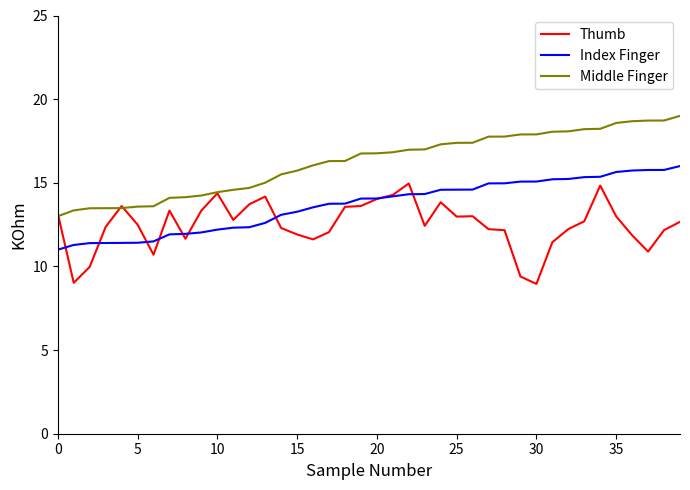

Which series has the largest total across all categories?

Middle Finger